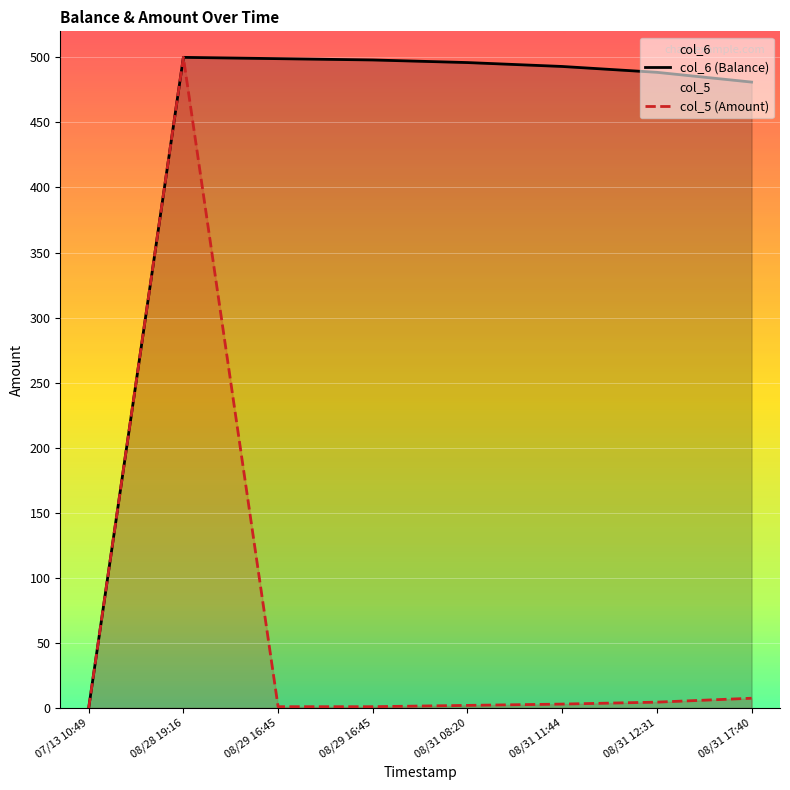

How many categories are shown in the chart?

8